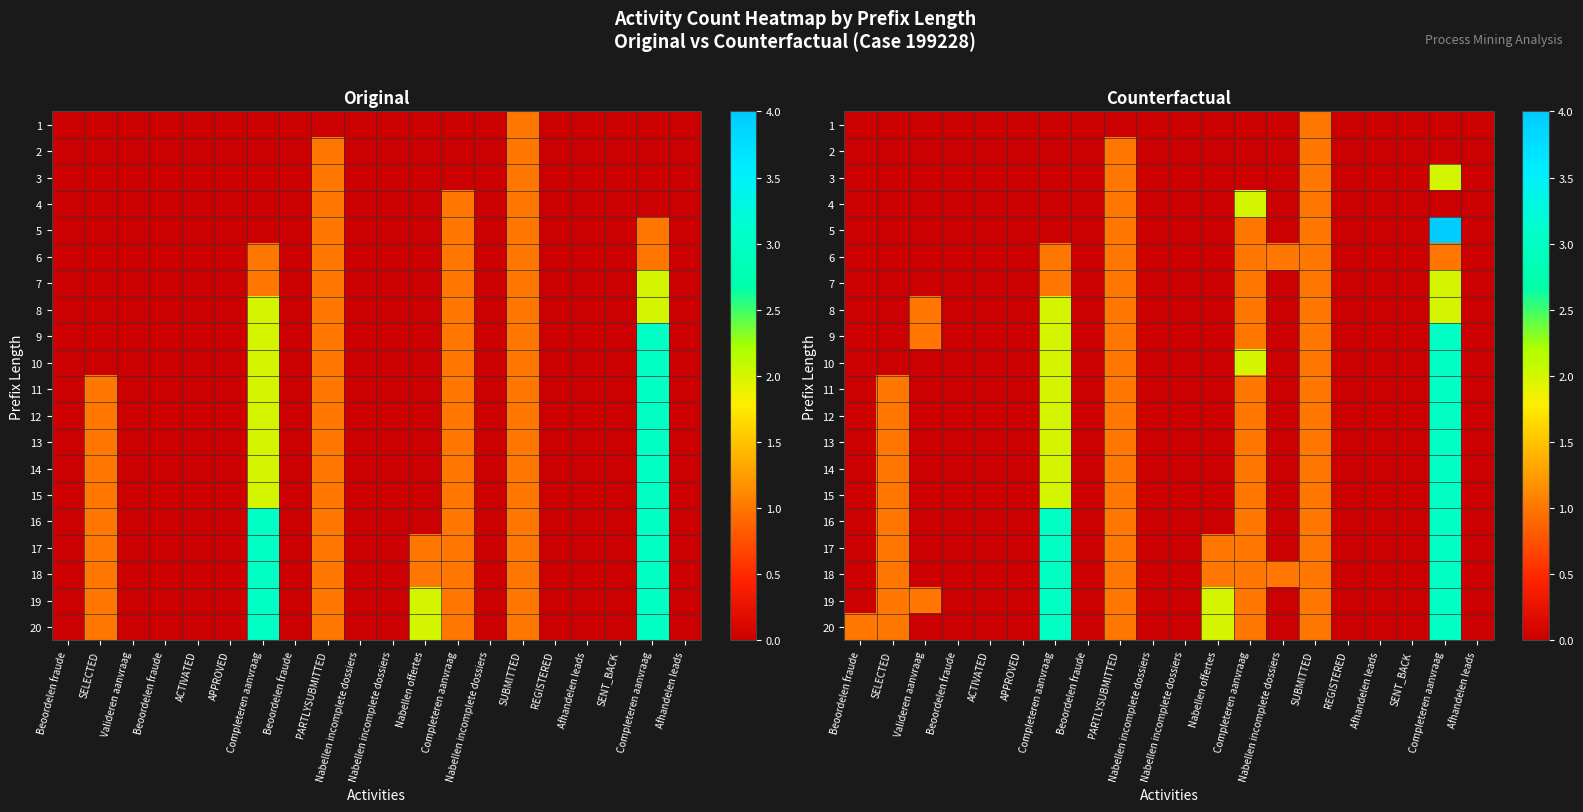

Is the value of 15 at SUBMITTED greater than the value of 16 at Beoordelen fraude?

Yes